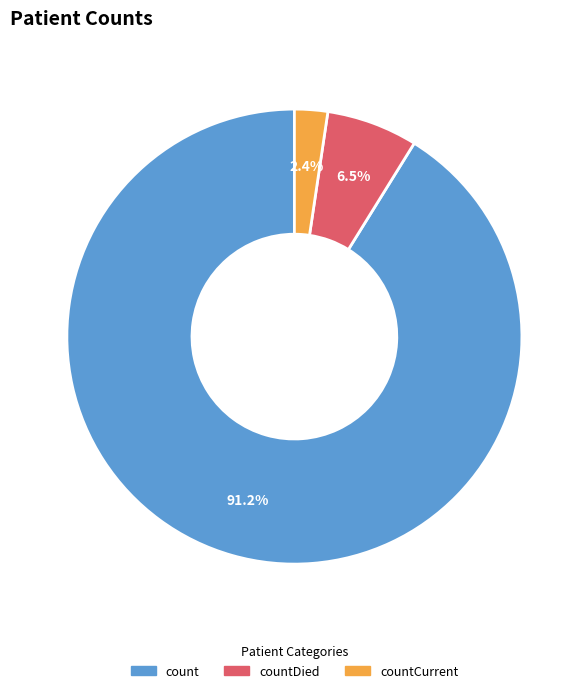

To the nearest percent, what is the difference between the countDied and count slice percentages?

85%